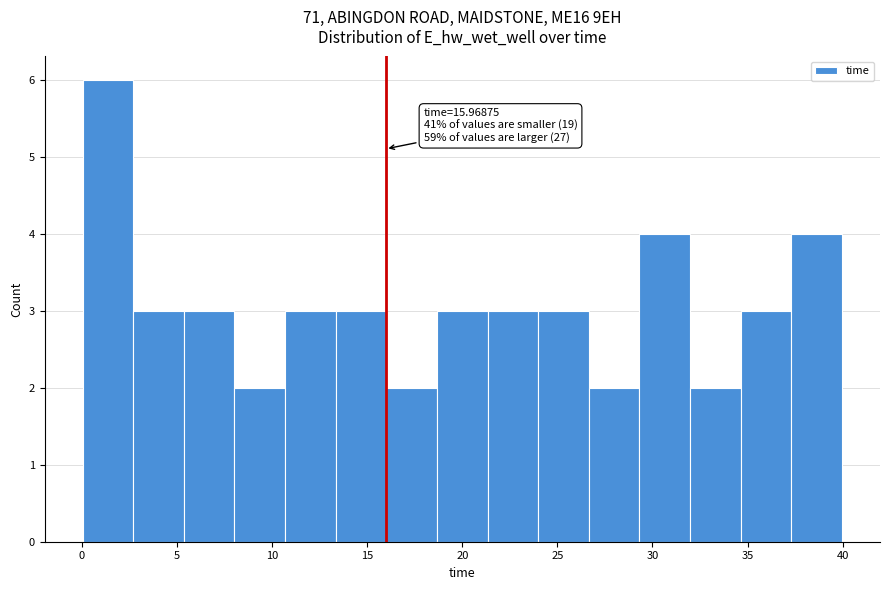

Over which range of the x-axis is the bar tallest?

0.0 to 2.5